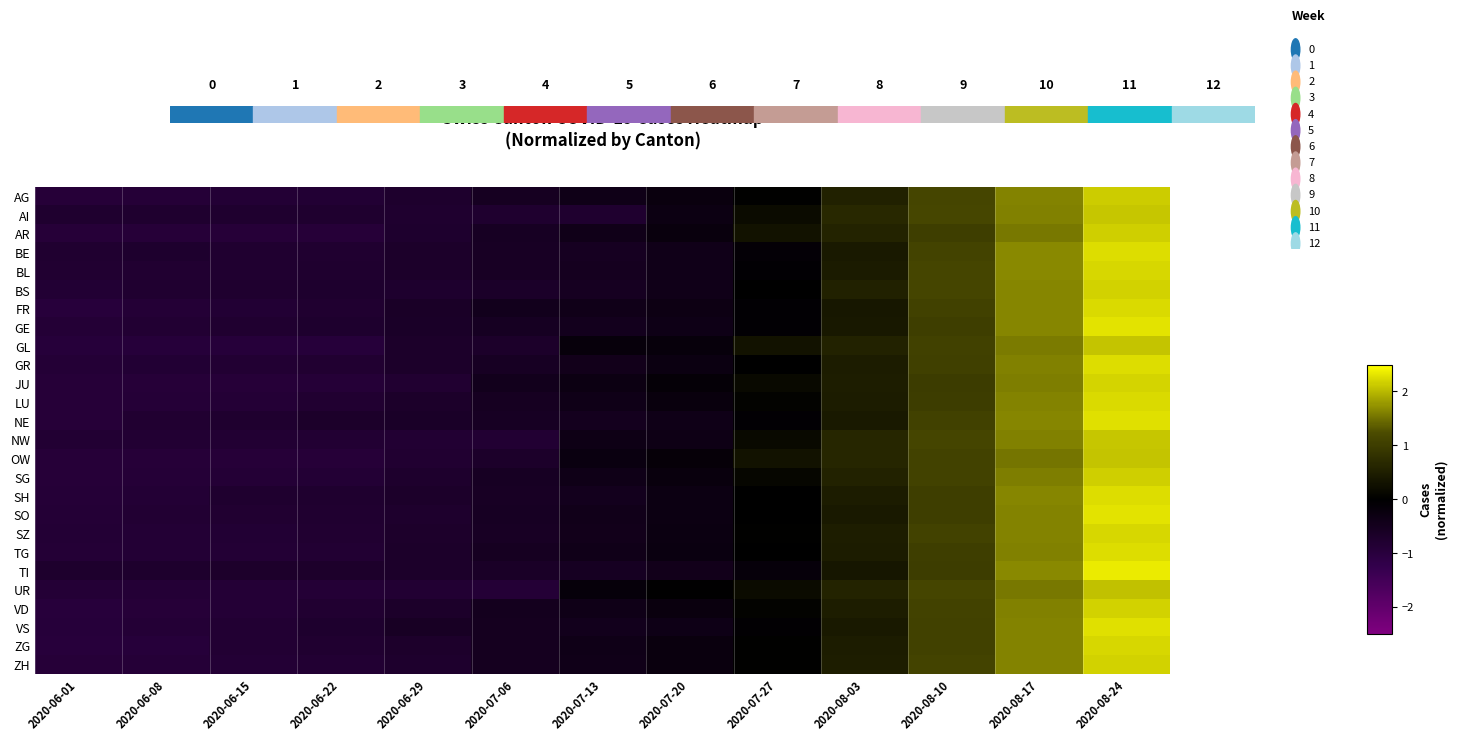

Reading left to right, transcribe all the data shown in this chart.

AG: 2020-06-01=-0.9	2020-06-08=-0.9	2020-06-15=-0.9	2020-06-22=-0.8	2020-06-29=-0.7	2020-07-06=-0.5	2020-07-13=-0.4	2020-07-20=-0.2	2020-07-27=0.0	2020-08-03=0.5	2020-08-10=1.1	2020-08-17=1.6	2020-08-24=2.1
AI: 2020-06-01=-0.8	2020-06-08=-0.8	2020-06-15=-0.8	2020-06-22=-0.8	2020-06-29=-0.8	2020-07-06=-0.8	2020-07-13=-0.8	2020-07-20=-0.3	2020-07-27=0.2	2020-08-03=0.7	2020-08-10=1.1	2020-08-17=1.6	2020-08-24=2.1
AR: 2020-06-01=-0.9	2020-06-08=-0.9	2020-06-15=-0.9	2020-06-22=-0.9	2020-06-29=-0.7	2020-07-06=-0.6	2020-07-13=-0.4	2020-07-20=-0.2	2020-07-27=0.3	2020-08-03=0.6	2020-08-10=1.0	2020-08-17=1.5	2020-08-24=2.2
BE: 2020-06-01=-0.8	2020-06-08=-0.8	2020-06-15=-0.8	2020-06-22=-0.8	2020-06-29=-0.7	2020-07-06=-0.6	2020-07-13=-0.5	2020-07-20=-0.4	2020-07-27=-0.1	2020-08-03=0.4	2020-08-10=1.1	2020-08-17=1.7	2020-08-24=2.3
BL: 2020-06-01=-0.8	2020-06-08=-0.8	2020-06-15=-0.8	2020-06-22=-0.8	2020-06-29=-0.7	2020-07-06=-0.6	2020-07-13=-0.5	2020-07-20=-0.4	2020-07-27=-0.1	2020-08-03=0.4	2020-08-10=1.1	2020-08-17=1.7	2020-08-24=2.2
BS: 2020-06-01=-0.8	2020-06-08=-0.8	2020-06-15=-0.8	2020-06-22=-0.7	2020-06-29=-0.7	2020-07-06=-0.7	2020-07-13=-0.5	2020-07-20=-0.4	2020-07-27=0.0	2020-08-03=0.5	2020-08-10=1.1	2020-08-17=1.7	2020-08-24=2.2
FR: 2020-06-01=-1.0	2020-06-08=-0.9	2020-06-15=-0.8	2020-06-22=-0.8	2020-06-29=-0.6	2020-07-06=-0.5	2020-07-13=-0.4	2020-07-20=-0.3	2020-07-27=-0.1	2020-08-03=0.4	2020-08-10=1.1	2020-08-17=1.7	2020-08-24=2.2
GE: 2020-06-01=-0.9	2020-06-08=-0.8	2020-06-15=-0.8	2020-06-22=-0.7	2020-06-29=-0.7	2020-07-06=-0.5	2020-07-13=-0.5	2020-07-20=-0.4	2020-07-27=-0.1	2020-08-03=0.4	2020-08-10=1.0	2020-08-17=1.7	2020-08-24=2.3
GL: 2020-06-01=-1.0	2020-06-08=-1.0	2020-06-15=-1.0	2020-06-22=-1.0	2020-06-29=-0.7	2020-07-06=-0.7	2020-07-13=-0.2	2020-07-20=-0.2	2020-07-27=0.3	2020-08-03=0.6	2020-08-10=1.1	2020-08-17=1.6	2020-08-24=2.1
GR: 2020-06-01=-0.9	2020-06-08=-0.9	2020-06-15=-0.8	2020-06-22=-0.8	2020-06-29=-0.7	2020-07-06=-0.6	2020-07-13=-0.4	2020-07-20=-0.3	2020-07-27=0.0	2020-08-03=0.5	2020-08-10=1.1	2020-08-17=1.6	2020-08-24=2.3
JU: 2020-06-01=-0.9	2020-06-08=-0.9	2020-06-15=-0.9	2020-06-22=-0.9	2020-06-29=-0.8	2020-07-06=-0.5	2020-07-13=-0.3	2020-07-20=-0.1	2020-07-27=0.1	2020-08-03=0.5	2020-08-10=1.0	2020-08-17=1.6	2020-08-24=2.2
LU: 2020-06-01=-0.9	2020-06-08=-0.9	2020-06-15=-0.9	2020-06-22=-0.8	2020-06-29=-0.7	2020-07-06=-0.5	2020-07-13=-0.4	2020-07-20=-0.2	2020-07-27=0.0	2020-08-03=0.5	2020-08-10=1.0	2020-08-17=1.6	2020-08-24=2.2
NE: 2020-06-01=-0.9	2020-06-08=-0.8	2020-06-15=-0.8	2020-06-22=-0.7	2020-06-29=-0.7	2020-07-06=-0.6	2020-07-13=-0.5	2020-07-20=-0.4	2020-07-27=-0.1	2020-08-03=0.4	2020-08-10=1.1	2020-08-17=1.7	2020-08-24=2.3
NW: 2020-06-01=-0.8	2020-06-08=-0.8	2020-06-15=-0.8	2020-06-22=-0.8	2020-06-29=-0.8	2020-07-06=-0.8	2020-07-13=-0.3	2020-07-20=-0.3	2020-07-27=0.1	2020-08-03=0.6	2020-08-10=1.1	2020-08-17=1.6	2020-08-24=2.1
OW: 2020-06-01=-0.9	2020-06-08=-0.9	2020-06-15=-0.9	2020-06-22=-0.9	2020-06-29=-0.8	2020-07-06=-0.7	2020-07-13=-0.3	2020-07-20=-0.1	2020-07-27=0.3	2020-08-03=0.6	2020-08-10=1.1	2020-08-17=1.5	2020-08-24=2.1
SG: 2020-06-01=-0.9	2020-06-08=-0.9	2020-06-15=-0.9	2020-06-22=-0.9	2020-06-29=-0.7	2020-07-06=-0.6	2020-07-13=-0.4	2020-07-20=-0.2	2020-07-27=0.1	2020-08-03=0.6	2020-08-10=1.1	2020-08-17=1.6	2020-08-24=2.2
SH: 2020-06-01=-0.9	2020-06-08=-0.9	2020-06-15=-0.8	2020-06-22=-0.8	2020-06-29=-0.7	2020-07-06=-0.6	2020-07-13=-0.5	2020-07-20=-0.3	2020-07-27=0.0	2020-08-03=0.5	2020-08-10=1.0	2020-08-17=1.6	2020-08-24=2.3
SO: 2020-06-01=-0.9	2020-06-08=-0.8	2020-06-15=-0.8	2020-06-22=-0.8	2020-06-29=-0.7	2020-07-06=-0.6	2020-07-13=-0.4	2020-07-20=-0.3	2020-07-27=-0.0	2020-08-03=0.4	2020-08-10=1.0	2020-08-17=1.6	2020-08-24=2.3
SZ: 2020-06-01=-0.9	2020-06-08=-0.9	2020-06-15=-0.9	2020-06-22=-0.8	2020-06-29=-0.7	2020-07-06=-0.6	2020-07-13=-0.4	2020-07-20=-0.3	2020-07-27=0.0	2020-08-03=0.5	2020-08-10=1.1	2020-08-17=1.6	2020-08-24=2.2
TG: 2020-06-01=-0.9	2020-06-08=-0.9	2020-06-15=-0.9	2020-06-22=-0.8	2020-06-29=-0.7	2020-07-06=-0.5	2020-07-13=-0.4	2020-07-20=-0.3	2020-07-27=0.0	2020-08-03=0.5	2020-08-10=1.0	2020-08-17=1.6	2020-08-24=2.3
TI: 2020-06-01=-0.7	2020-06-08=-0.7	2020-06-15=-0.7	2020-06-22=-0.7	2020-06-29=-0.7	2020-07-06=-0.6	2020-07-13=-0.6	2020-07-20=-0.4	2020-07-27=-0.2	2020-08-03=0.4	2020-08-10=1.0	2020-08-17=1.7	2020-08-24=2.4
UR: 2020-06-01=-0.9	2020-06-08=-0.9	2020-06-15=-0.9	2020-06-22=-0.9	2020-06-29=-0.8	2020-07-06=-0.9	2020-07-13=-0.2	2020-07-20=-0.0	2020-07-27=0.2	2020-08-03=0.6	2020-08-10=1.1	2020-08-17=1.6	2020-08-24=2.1
VD: 2020-06-01=-1.0	2020-06-08=-0.9	2020-06-15=-0.9	2020-06-22=-0.8	2020-06-29=-0.7	2020-07-06=-0.5	2020-07-13=-0.4	2020-07-20=-0.2	2020-07-27=0.0	2020-08-03=0.5	2020-08-10=1.1	2020-08-17=1.6	2020-08-24=2.2
VS: 2020-06-01=-0.9	2020-06-08=-0.9	2020-06-15=-0.8	2020-06-22=-0.7	2020-06-29=-0.6	2020-07-06=-0.5	2020-07-13=-0.5	2020-07-20=-0.4	2020-07-27=-0.1	2020-08-03=0.4	2020-08-10=1.1	2020-08-17=1.6	2020-08-24=2.3
ZG: 2020-06-01=-1.0	2020-06-08=-1.0	2020-06-15=-0.8	2020-06-22=-0.8	2020-06-29=-0.7	2020-07-06=-0.5	2020-07-13=-0.4	2020-07-20=-0.2	2020-07-27=0.0	2020-08-03=0.5	2020-08-10=1.1	2020-08-17=1.6	2020-08-24=2.2
ZH: 2020-06-01=-0.9	2020-06-08=-0.9	2020-06-15=-0.9	2020-06-22=-0.8	2020-06-29=-0.7	2020-07-06=-0.5	2020-07-13=-0.4	2020-07-20=-0.2	2020-07-27=0.0	2020-08-03=0.5	2020-08-10=1.1	2020-08-17=1.6	2020-08-24=2.2